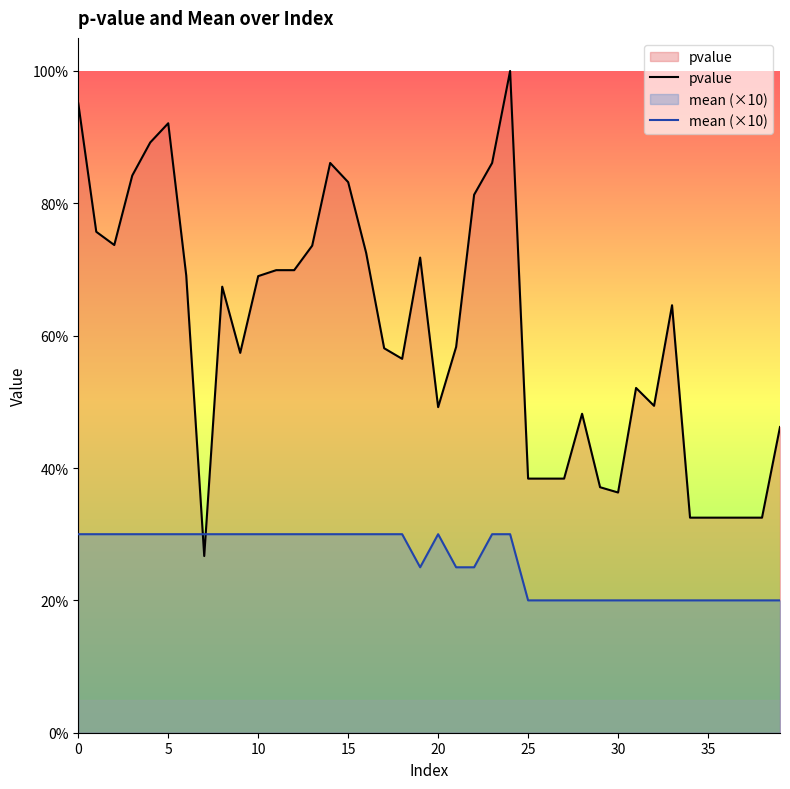

Rank the series by their average value, from highest to lowest.

pvalue, mean (×10)